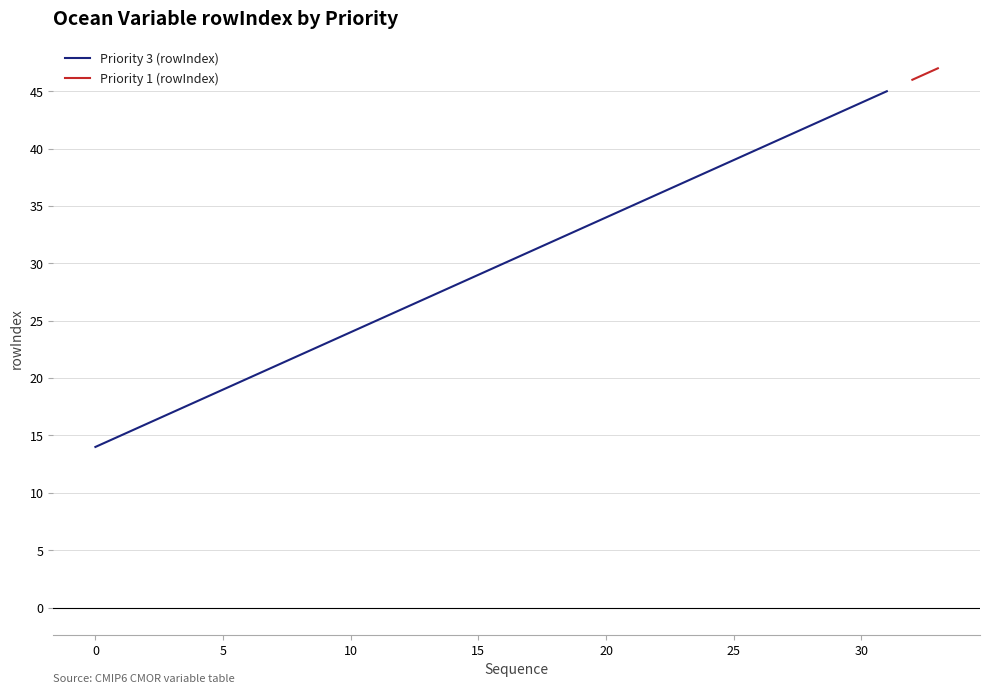

What is the value of the 13th point from the left?

26